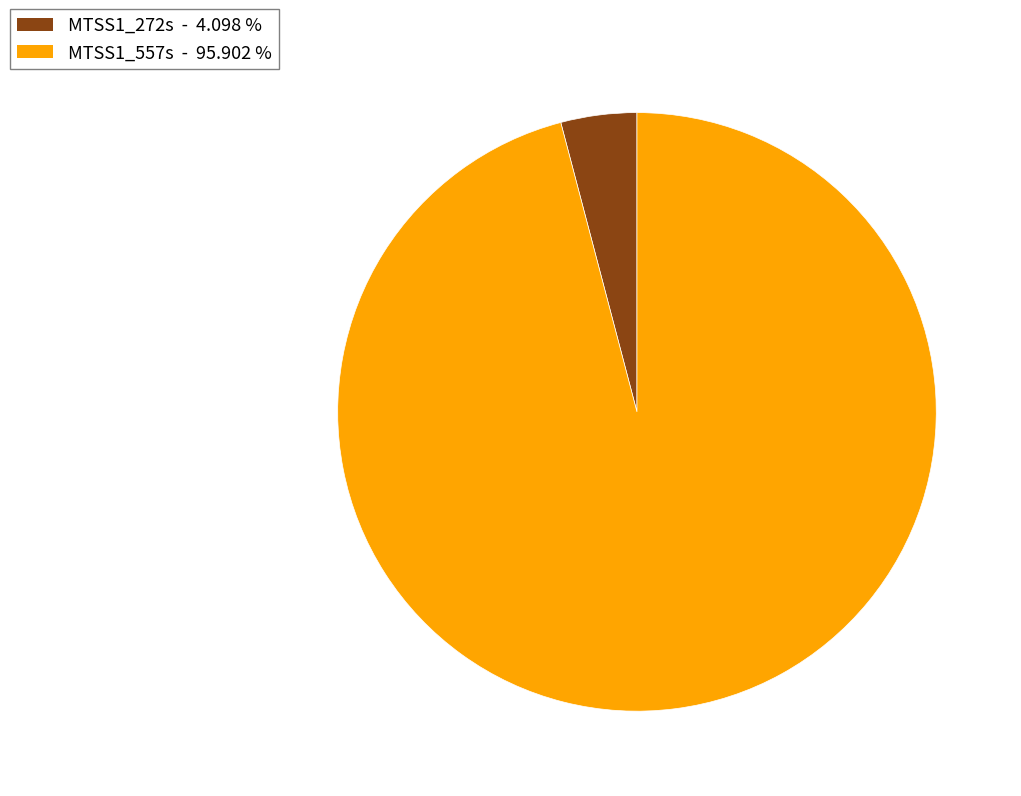

Between MTSS1_557s and MTSS1_272s, which is larger?

MTSS1_557s